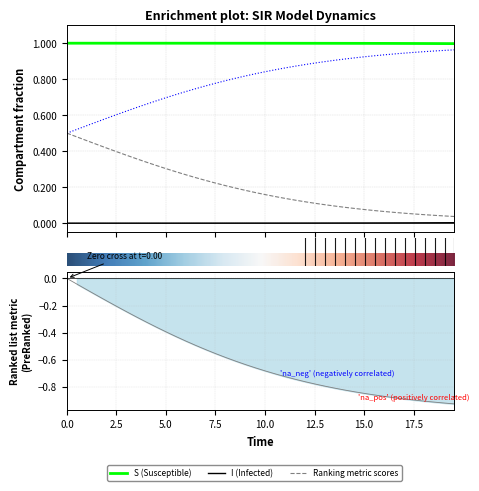

True or false: C has more than 1 interior local peaks.

False